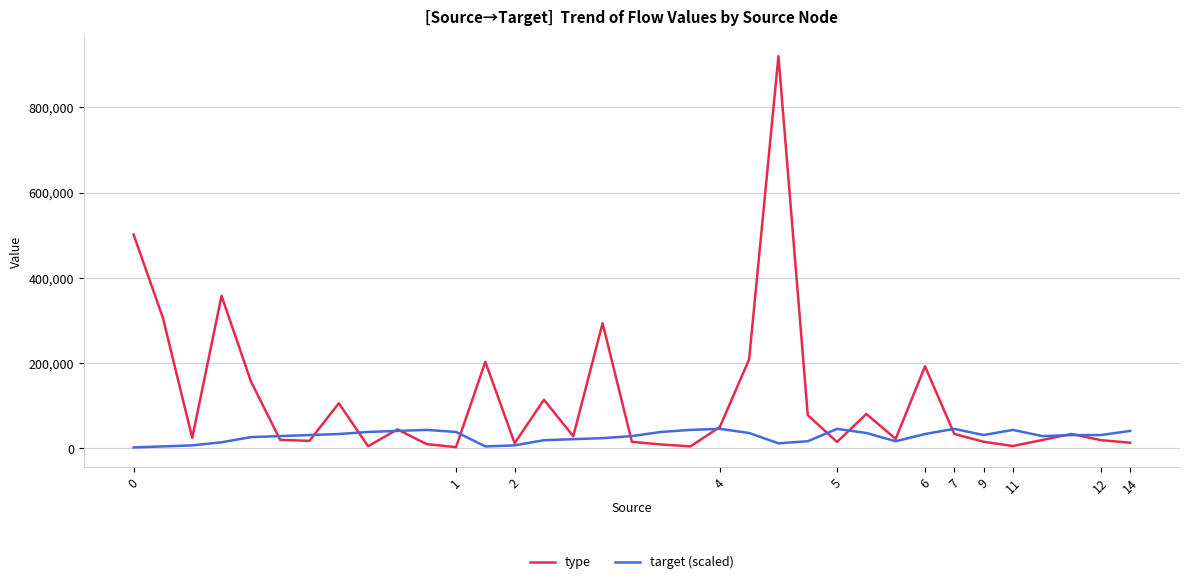

Which series has the widest spread of values?

type